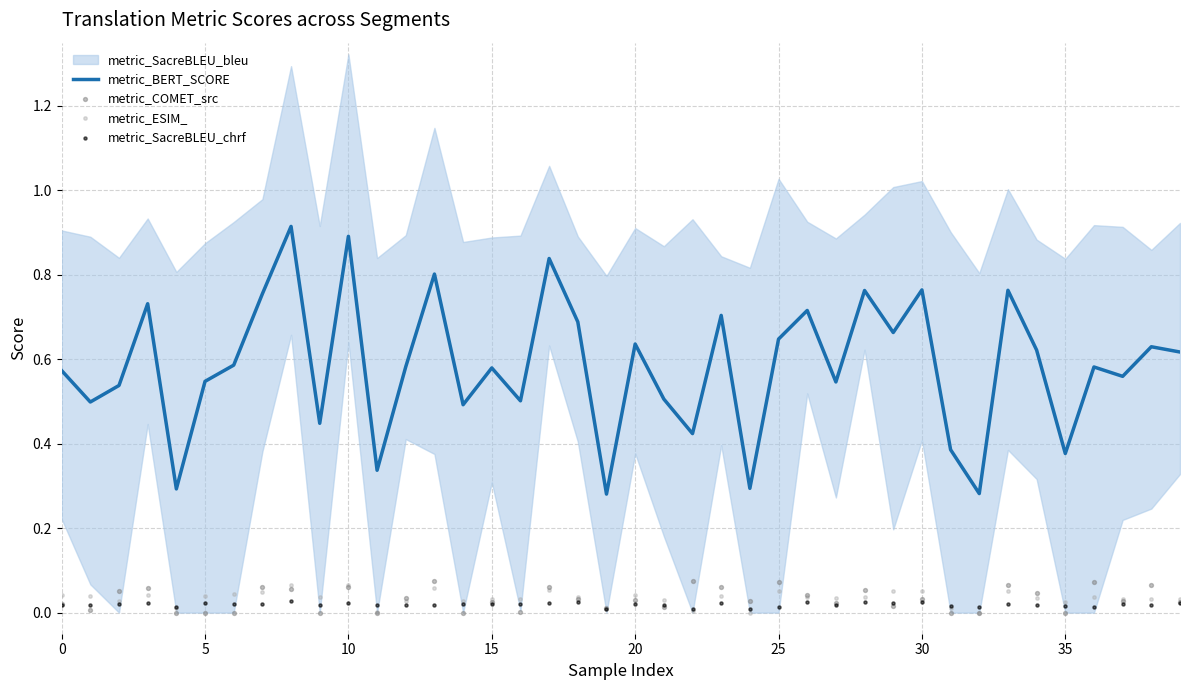

What is the total value across all series at 24?

0.3